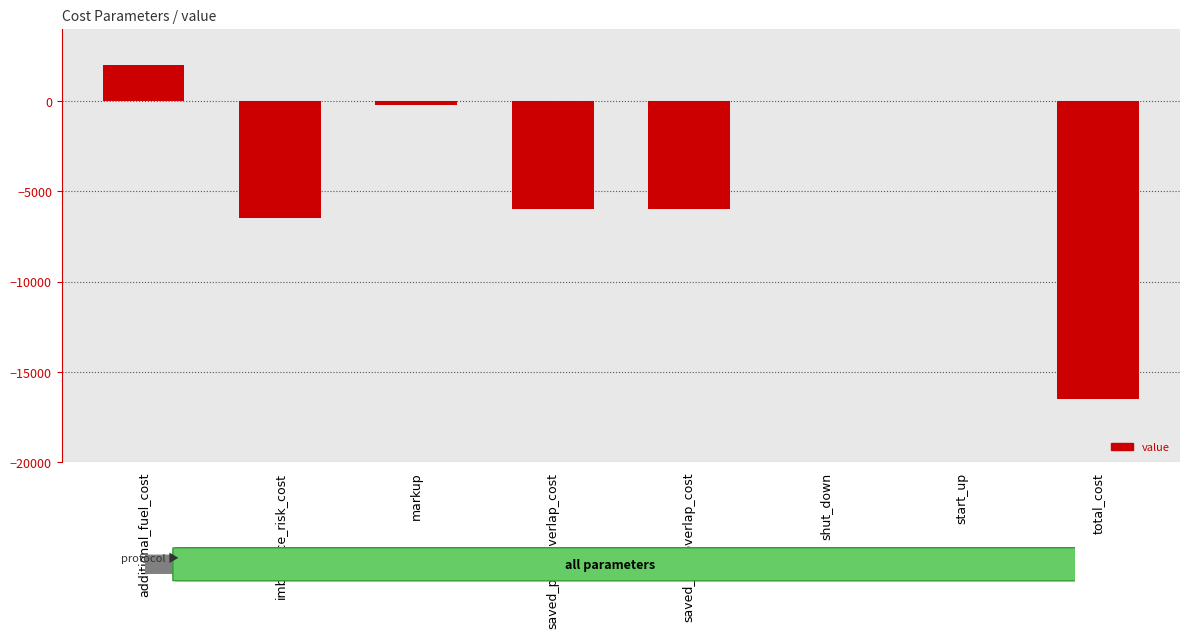

What is the sum of all values?

-33220